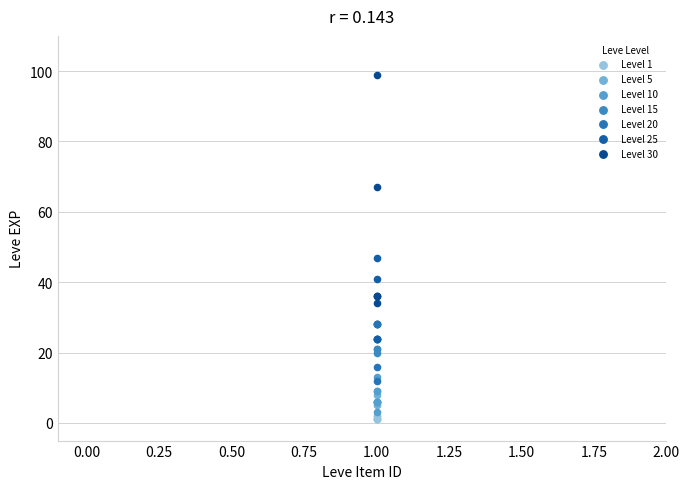

What are all the series names shown in the legend?

Level 1, Level 5, Level 10, Level 15, Level 20, Level 25, Level 30